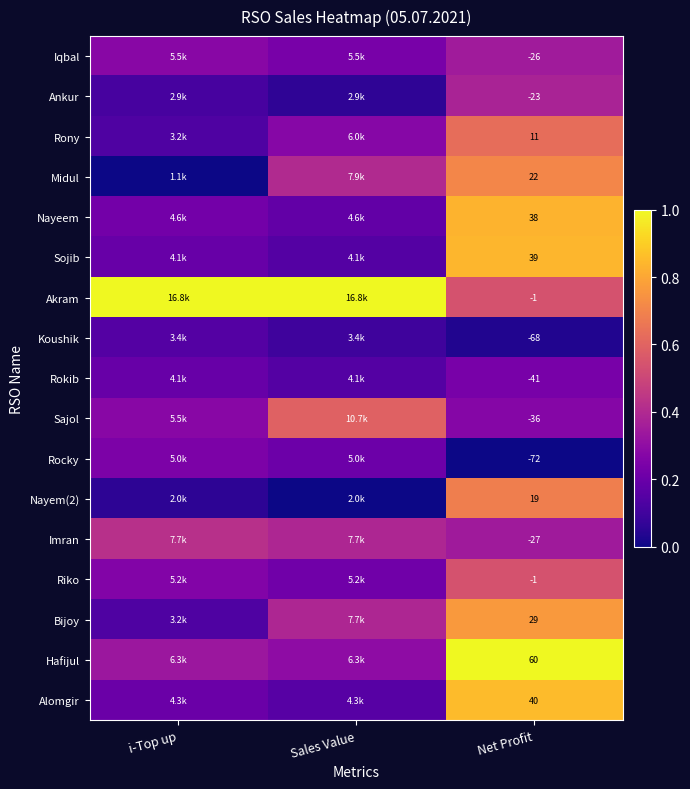

At how many categories does at least one series exceed 0?

3